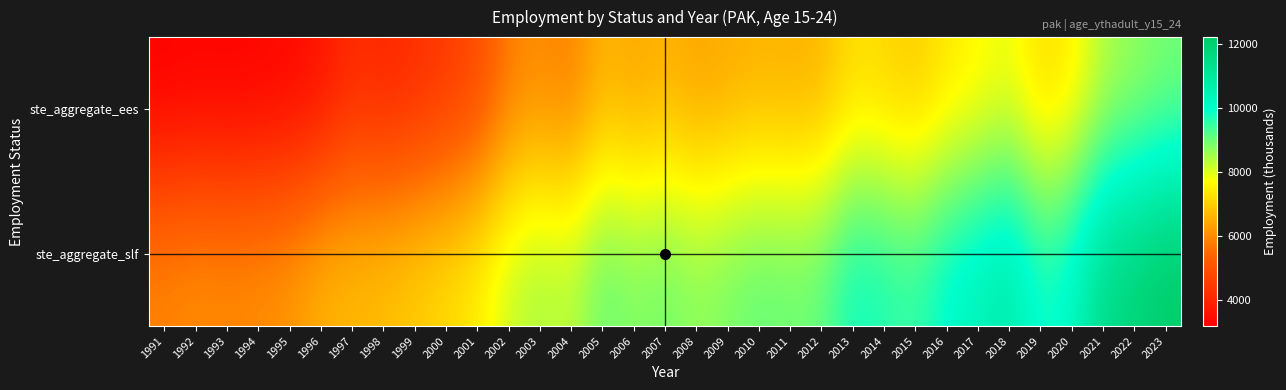

Count the number of data series in this chart.

2